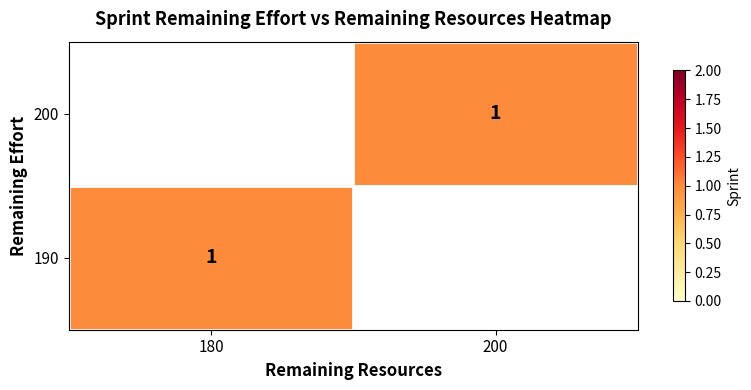

What is the maximum value shown in the chart?

1.0